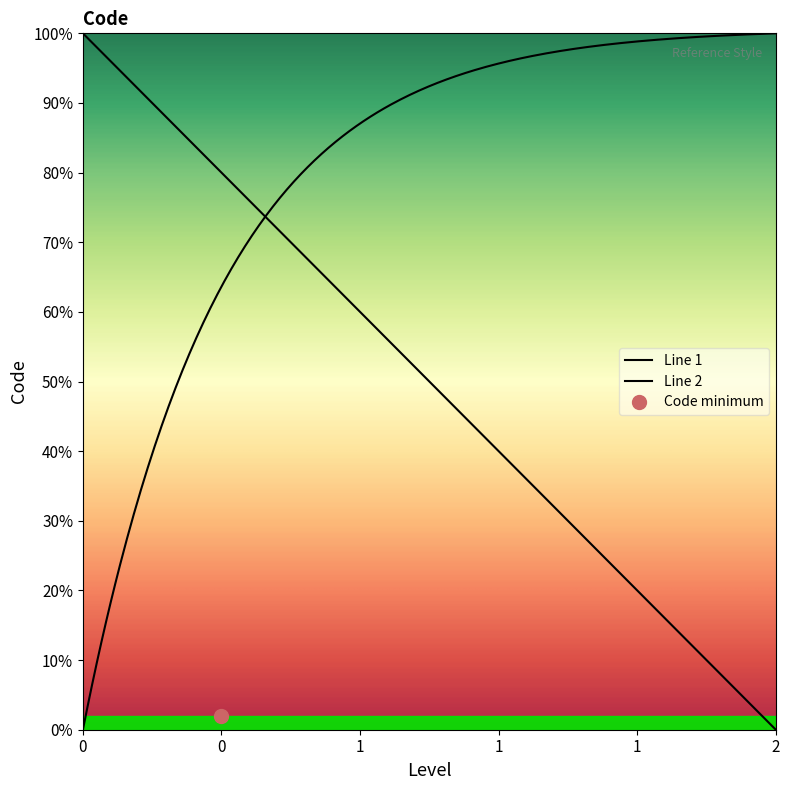

How many data points are less than 1?

1